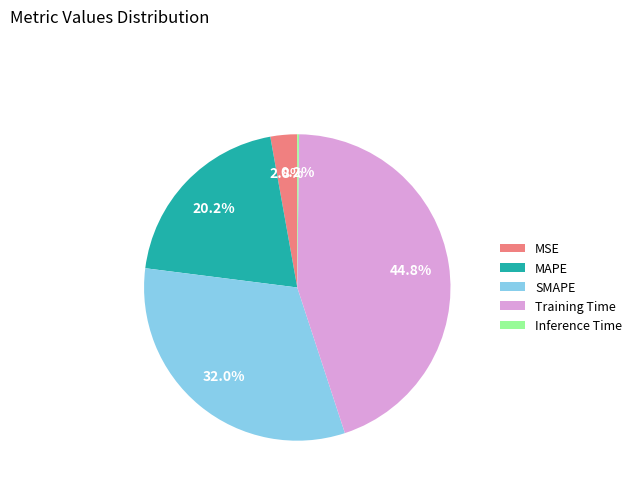

Between MSE and MAPE, which is larger?

MAPE